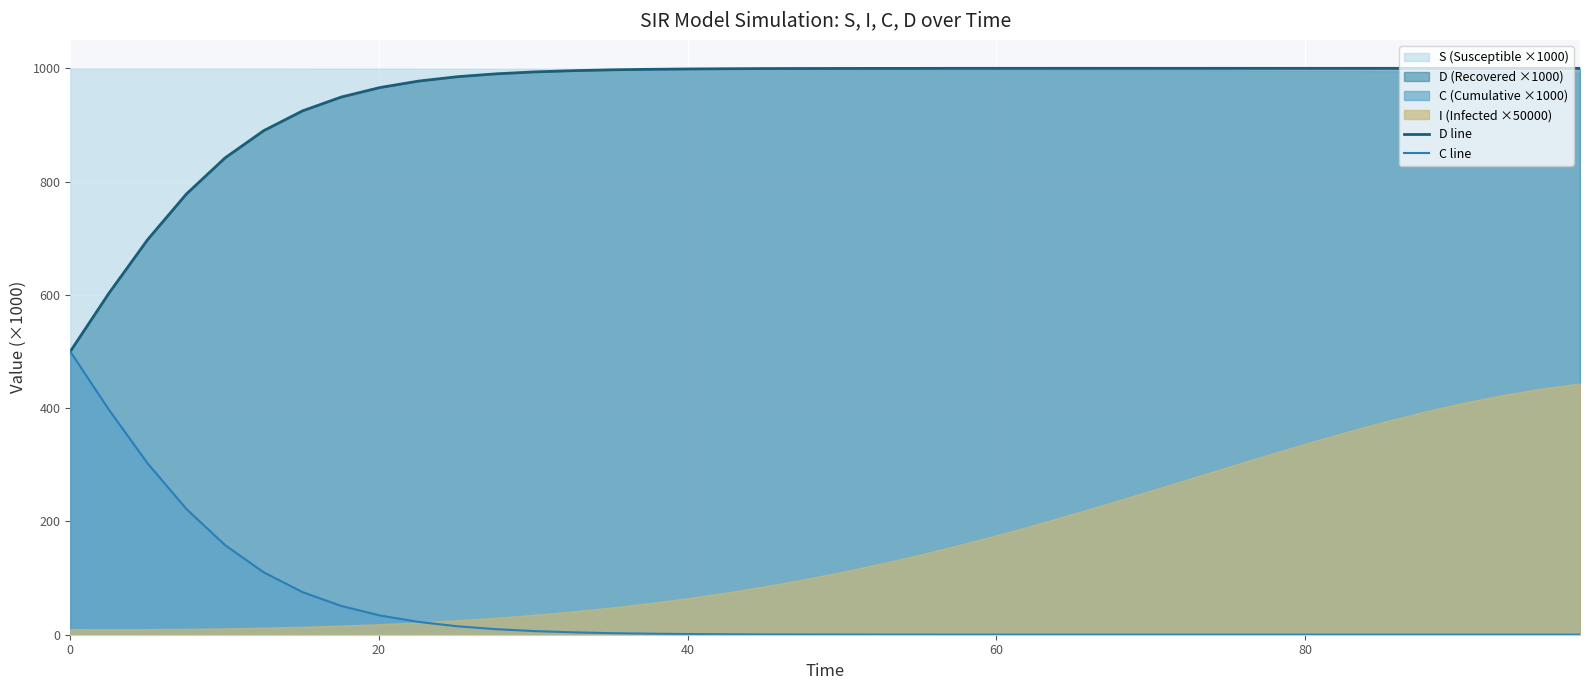

What is the minimum value for D line?

500.0